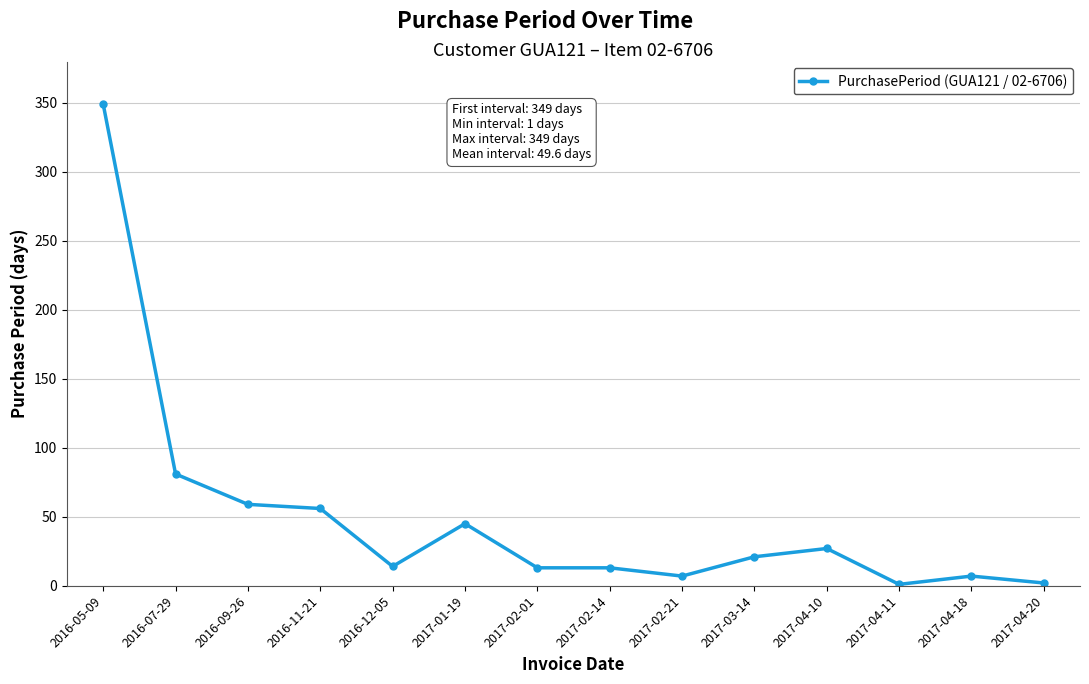

What position from the right is 2016-07-29?

13